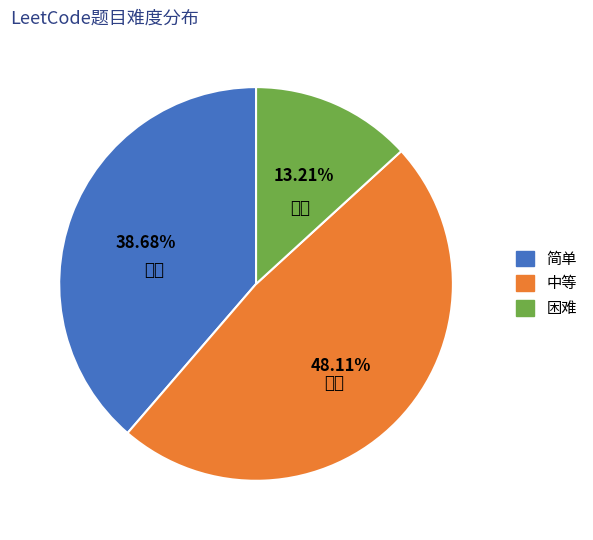

To the nearest percent, what is the difference between the largest and smallest slice percentages?

35%